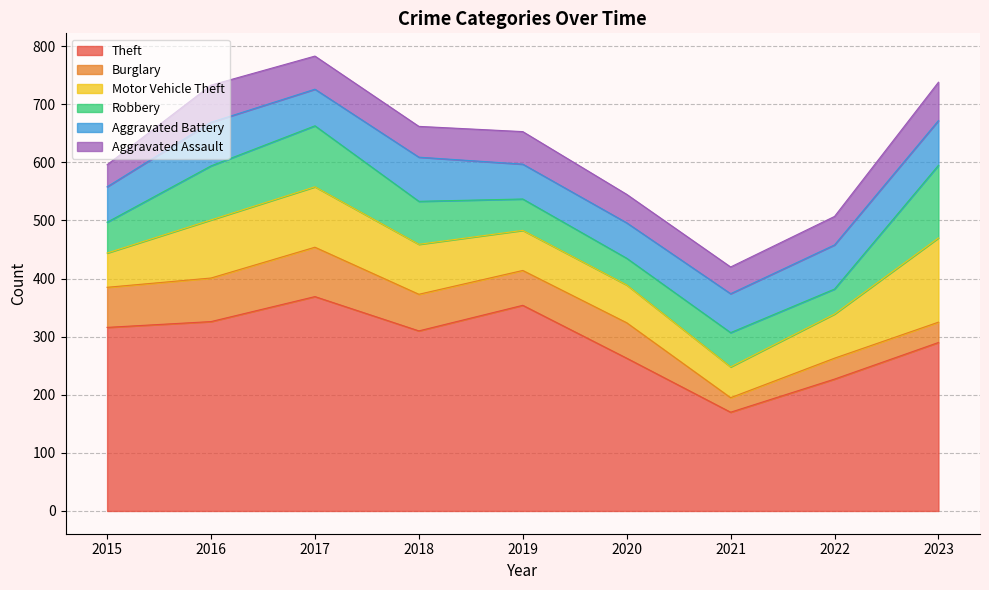

At which category is the sum across all series the highest?

2017